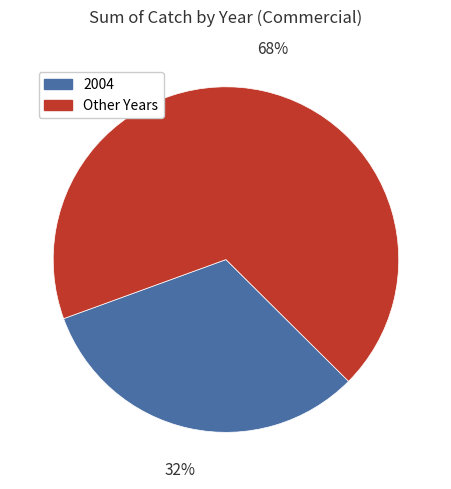

To the nearest percent, what is the difference between the largest and smallest slice percentages?

36%